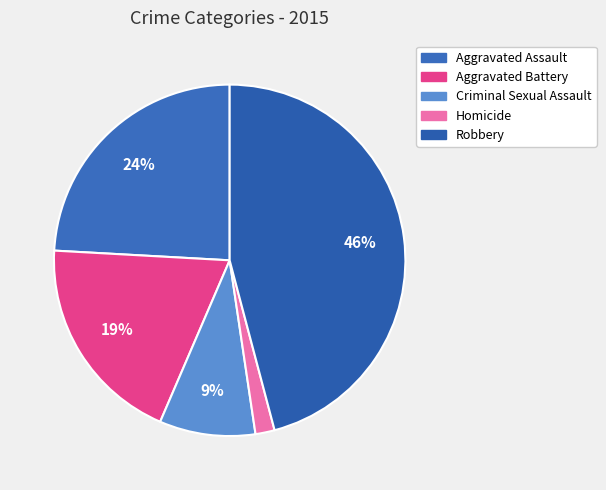

The Homicide slice represents 2% of the pie. True or false?

True